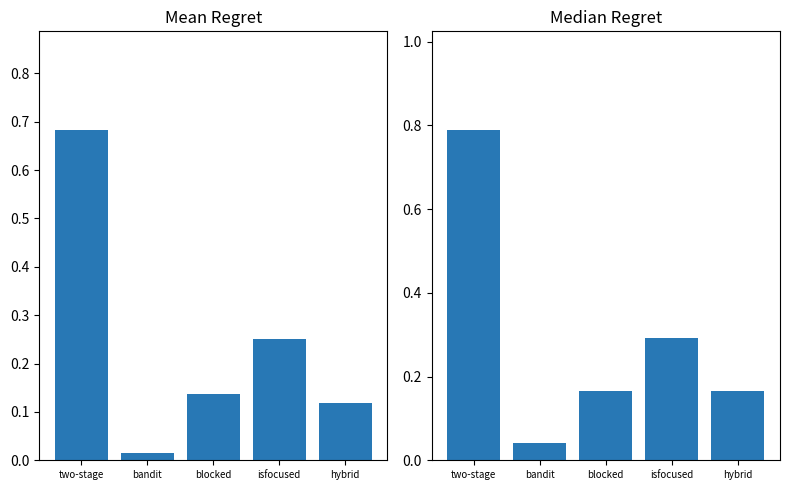

At how many categories does at least one series exceed 0?

5